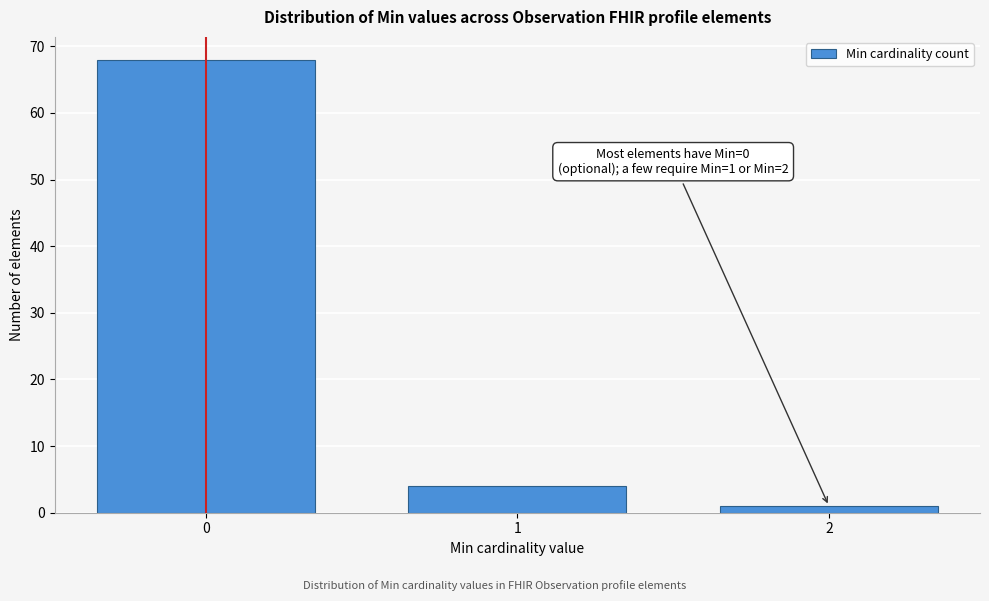

Reading left to right, extract all data points from this chart.

0=68	1=4	2=1